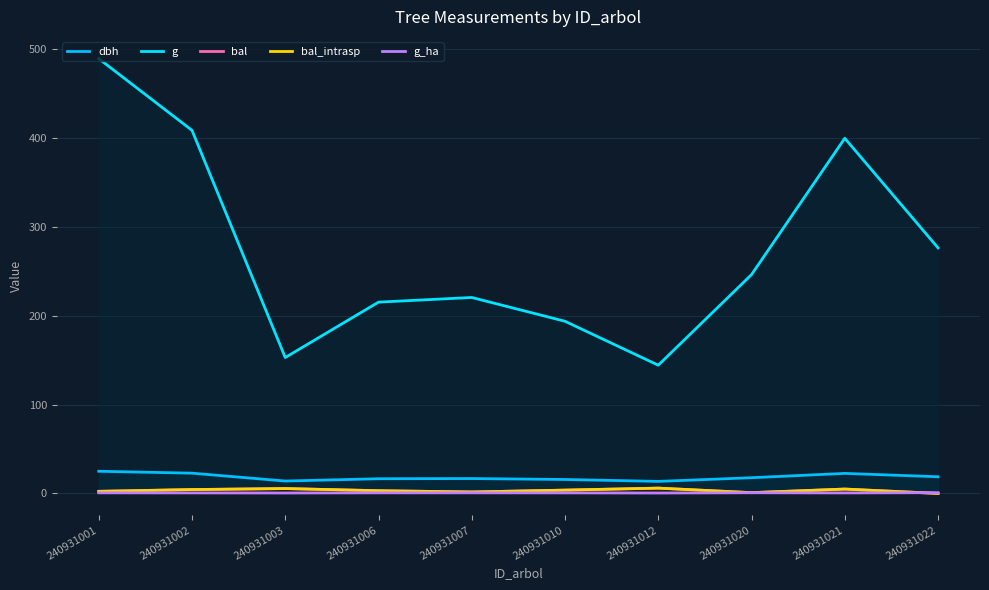

How many g_ha values are between 0 and 1?

10